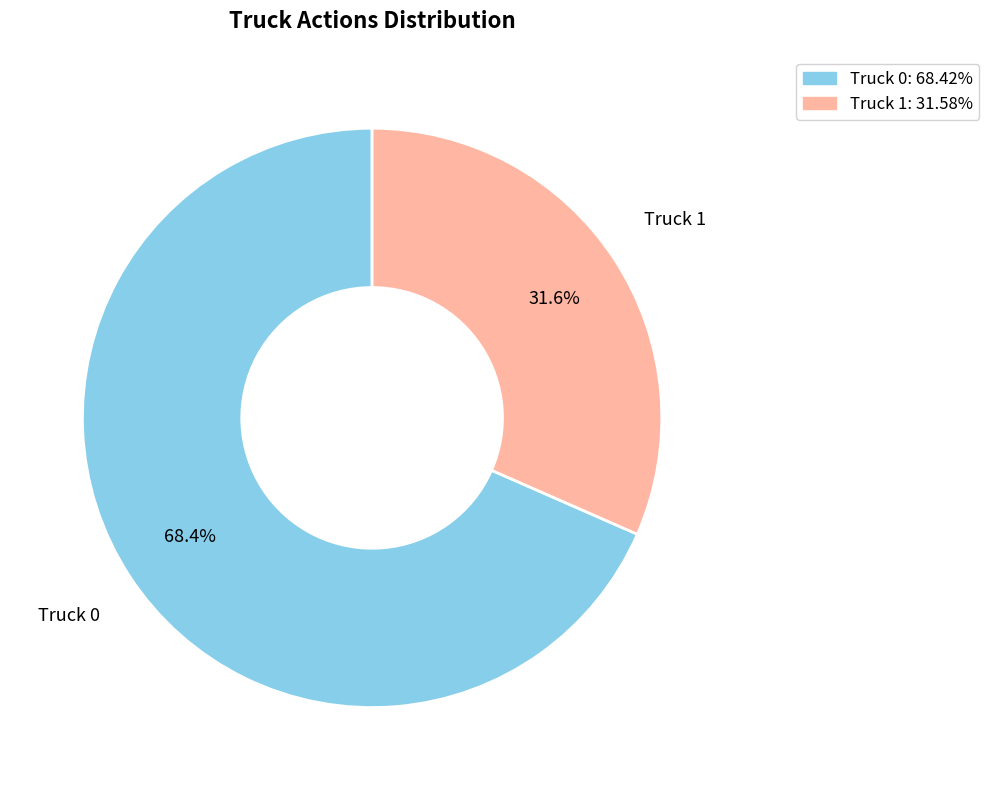

To the nearest percent, what is the difference between the largest and smallest slice percentages?

37%